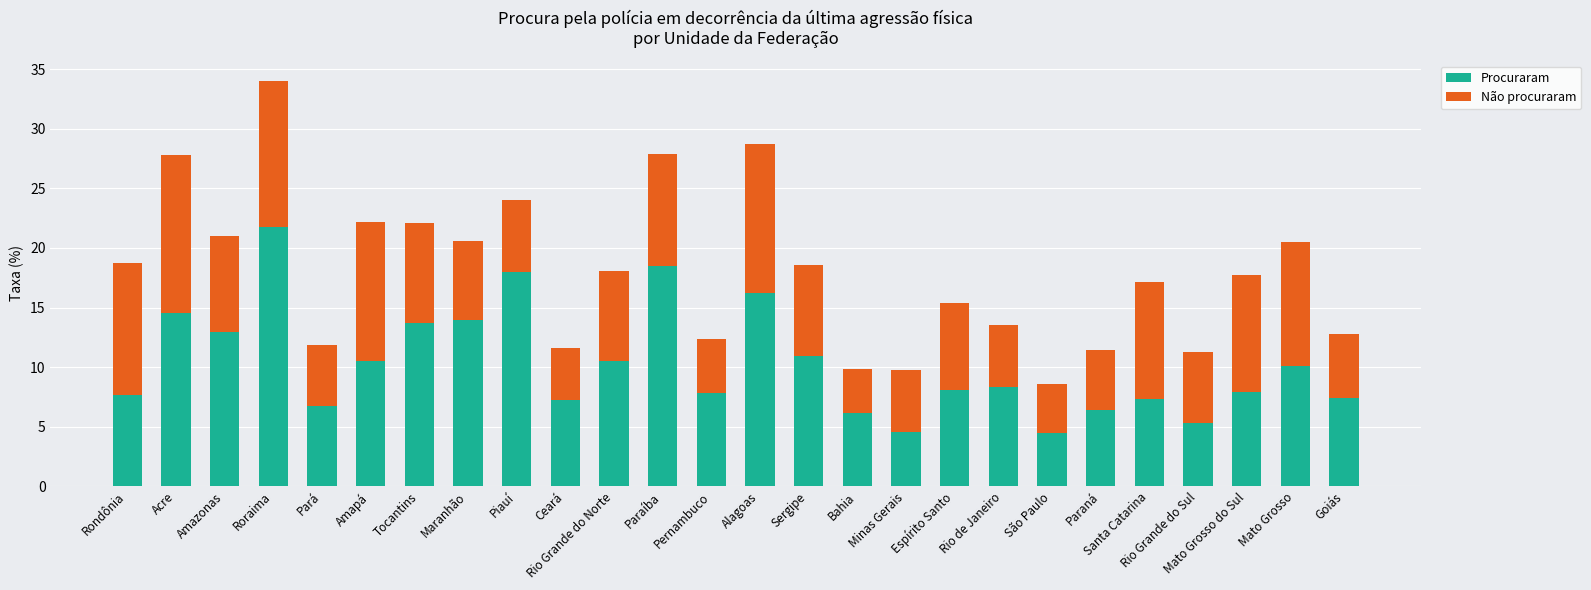

Count the number of categories in the chart.

26